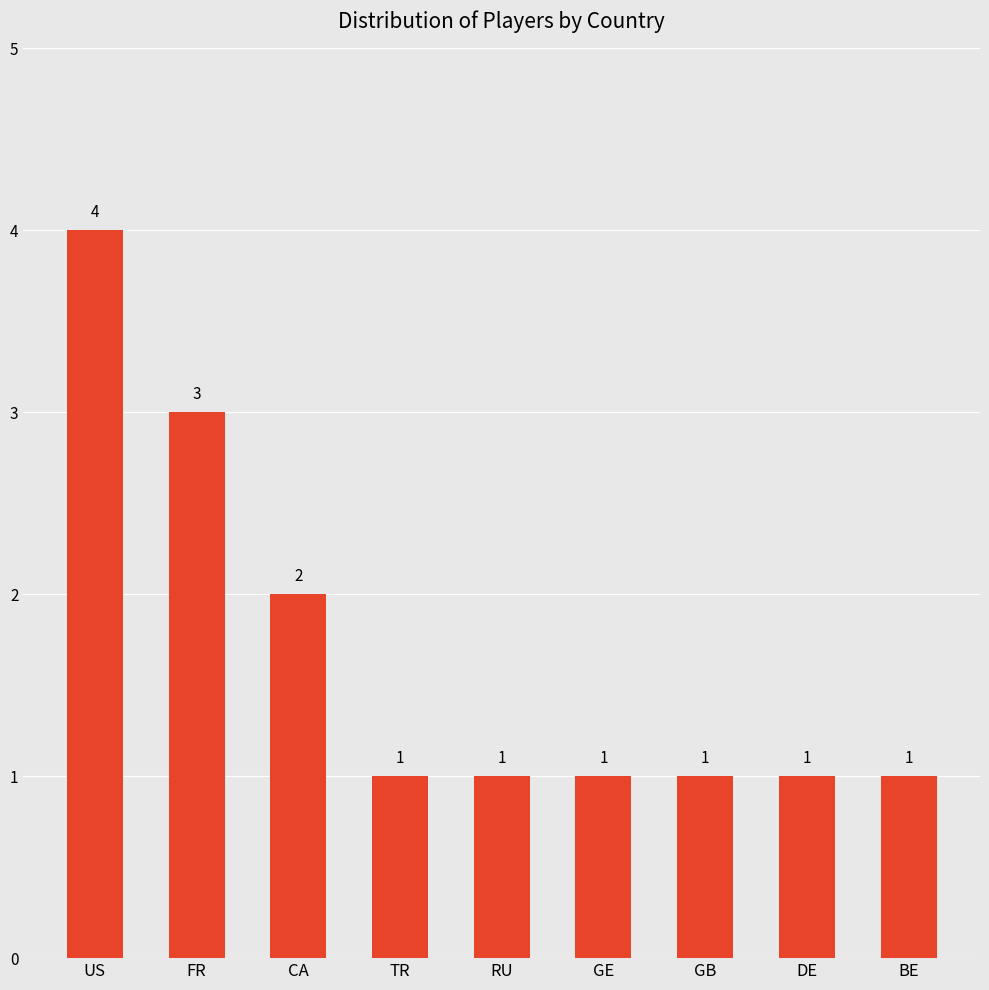

What is the sum of the values at GE and RU?

2